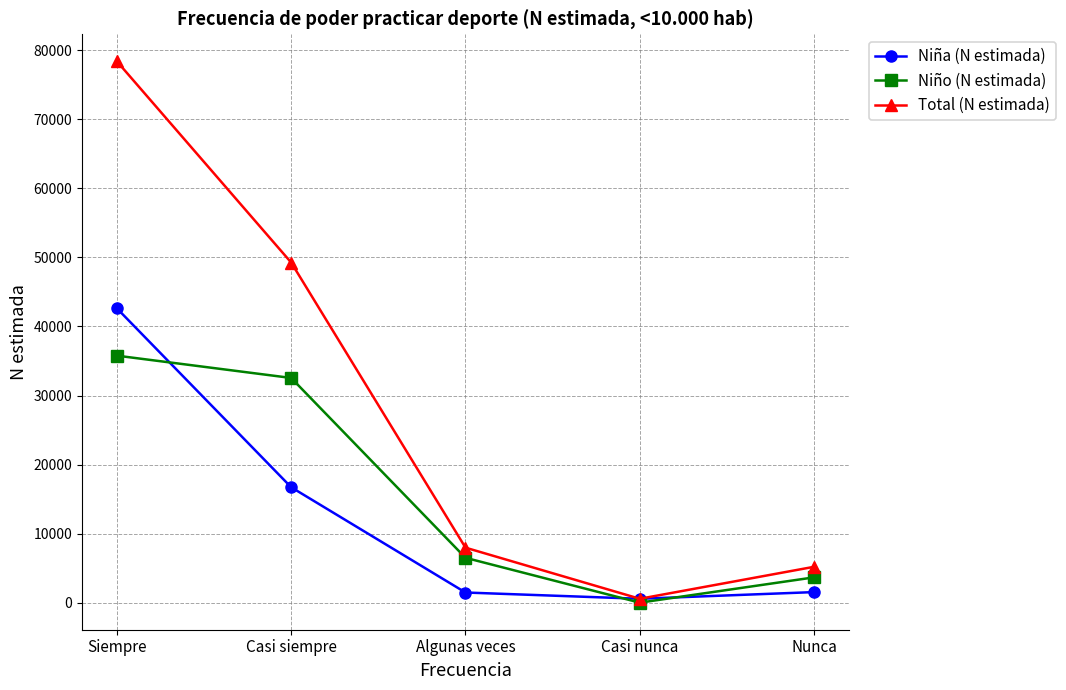

What is the spread (max minus min) of values at Casi siempre?

32546